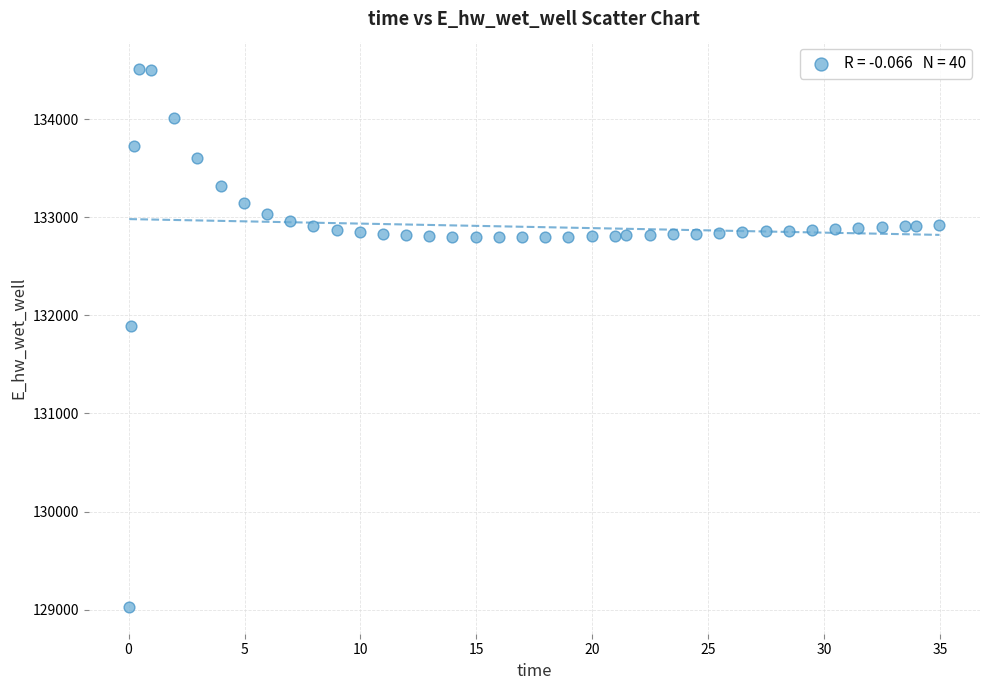

What is the range of Y values (max minus min)?

5487.4